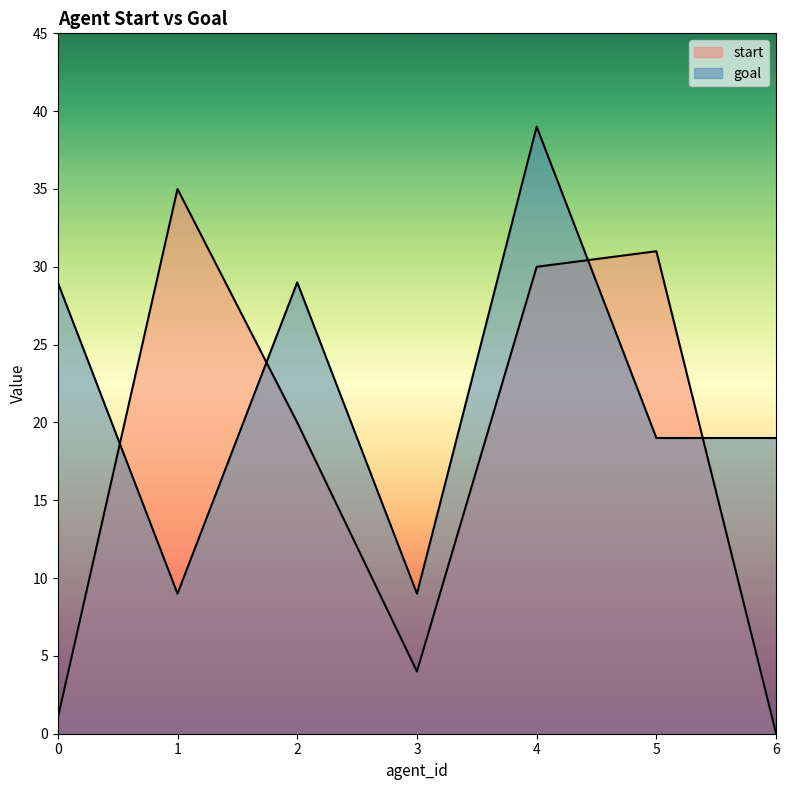

At which category does start reach its first local peak?

1